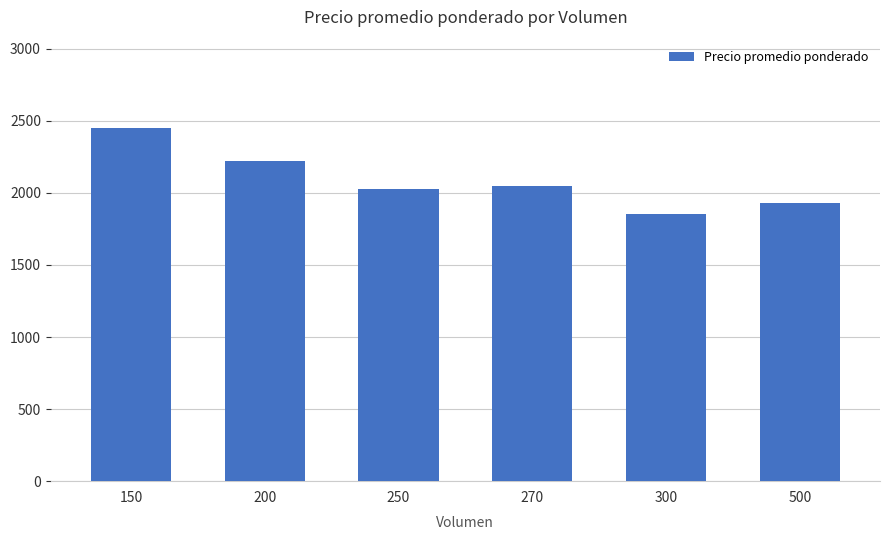

Reading right to left, extract all data points from this chart.

1930	1851	2045	2030	2220	2450